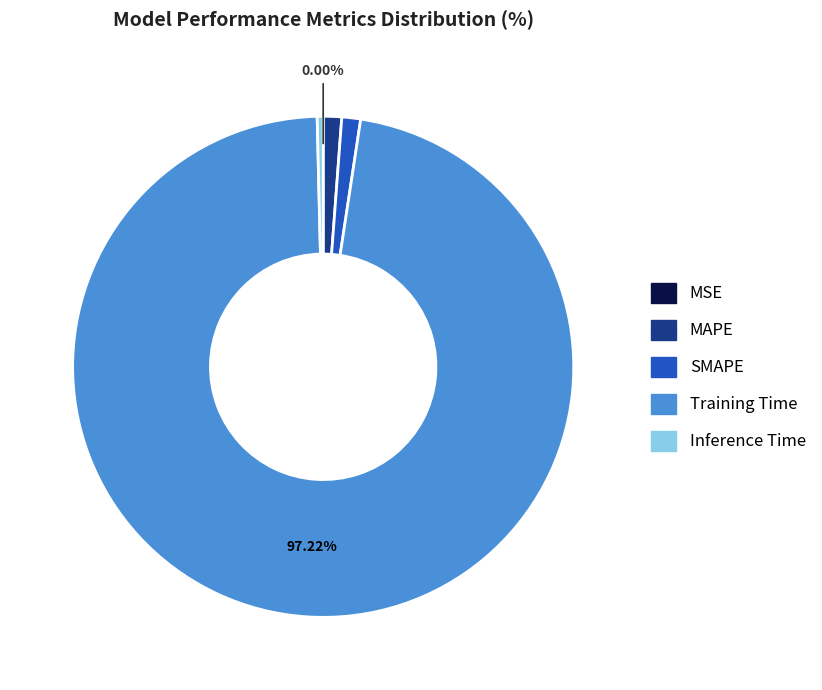

Which category accounts for the majority?

Training Time